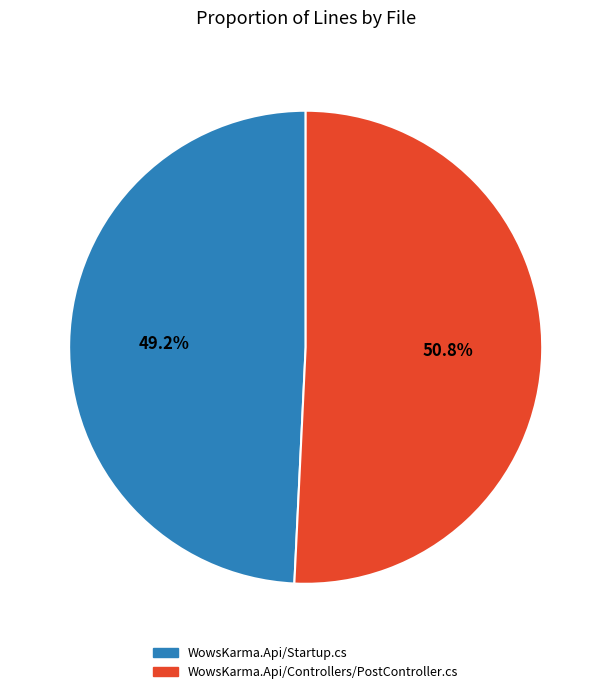

What percentage is the WowsKarma.Api/Controllers/PostController.cs slice, to the nearest percent?

51%